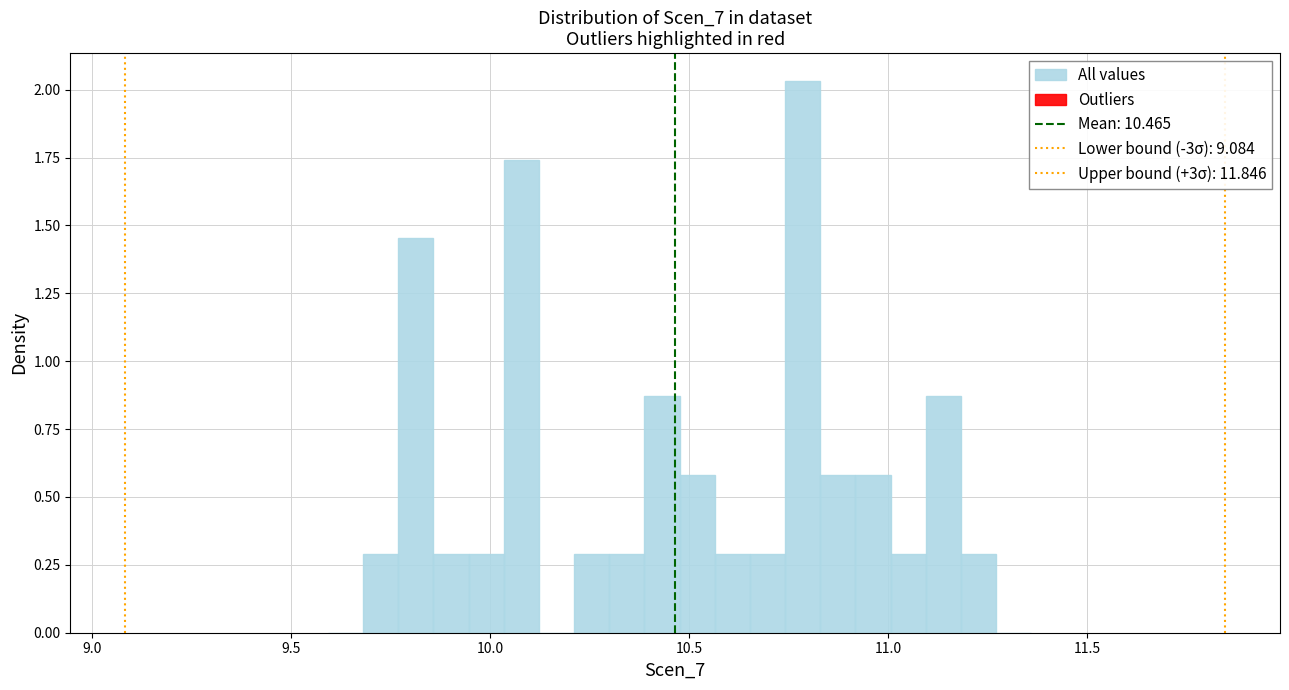

Around what value on the x-axis is the tallest bar? Give the approximate position of its centre, as read against the axis.

10.80